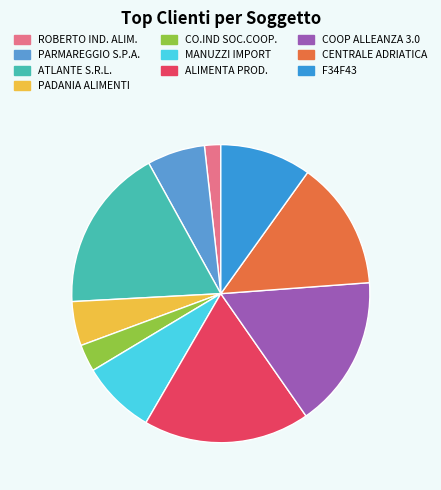

How many slices are in this pie chart?

10